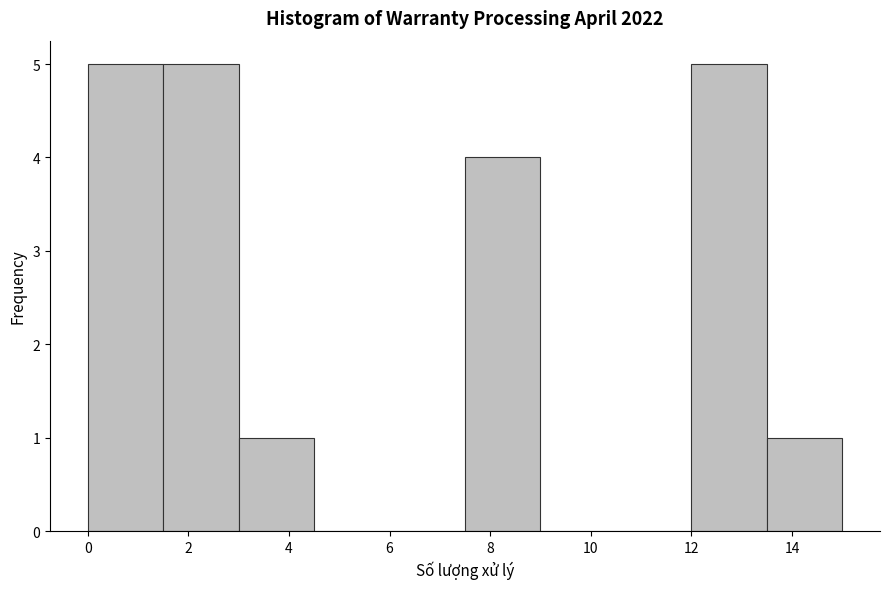

Reading left to right, transcribe this chart: for each bar, give the range it covers on the x-axis and its height. Neither the bar edges nor the heights are printed on the chart, so give them approximately, as read against the axes.

0.0 to 1.5: 5
1.5 to 3.0: 5
3.0 to 4.5: 1
4.5 to 6.0: 0
6.0 to 7.5: 0
7.5 to 9.0: 4
9.0 to 10.5: 0
10.5 to 12.0: 0
12.0 to 13.5: 5
13.5 to 15.0: 1